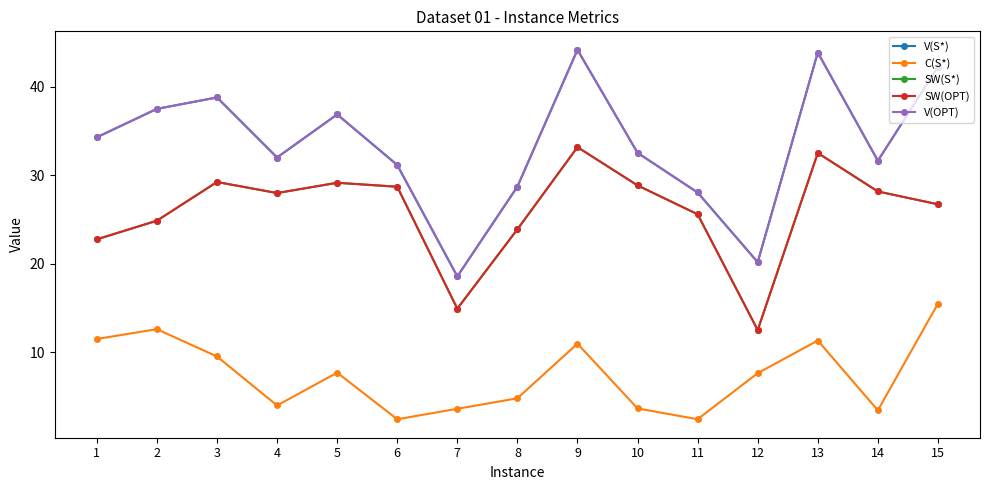

Reading left to right, transcribe all the data shown in this chart.

V(S*): 34.3	37.5	38.8	32.0	36.9	31.2	18.6	28.7	44.2	32.6	28.1	20.2	43.9	31.7	42.3
C(S*): 11.5	12.6	9.5	4.0	7.7	2.5	3.6	4.8	11.0	3.7	2.5	7.7	11.3	3.5	15.5
SW(S*): 22.8	24.9	29.3	28.0	29.2	28.7	15.0	23.9	33.2	28.9	25.6	12.5	32.5	28.2	26.7
SW(OPT): 22.8	24.9	29.3	28.0	29.2	28.7	15.0	23.9	33.2	28.9	25.6	12.5	32.5	28.2	26.7
V(OPT): 34.3	37.5	38.8	32.0	36.9	31.2	18.6	28.7	44.2	32.6	28.1	20.2	43.9	31.7	42.3